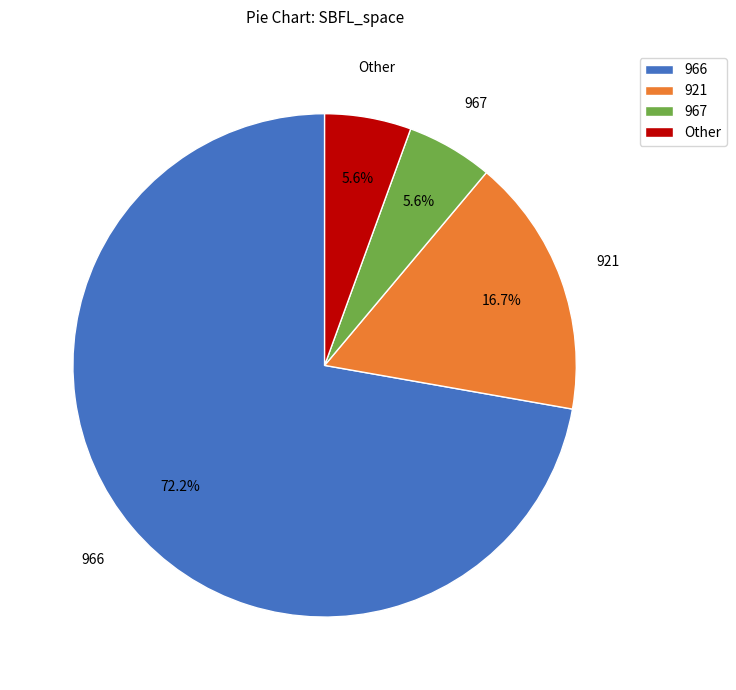

How many segments does this pie chart have?

4